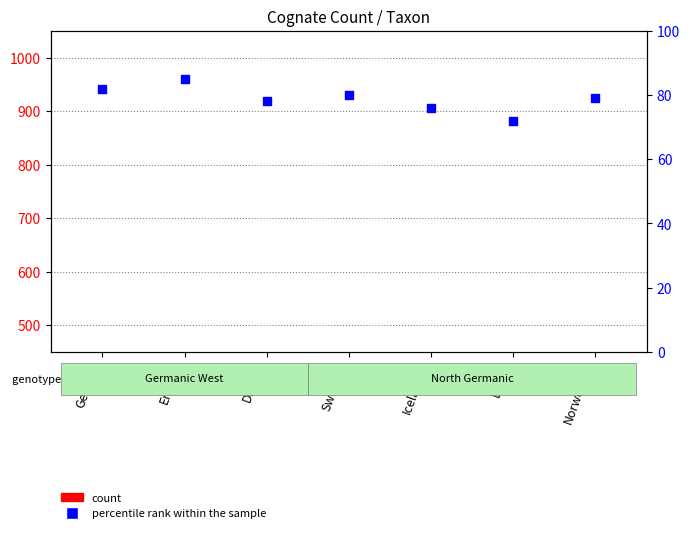

What is the total value across all series at Danish?

197